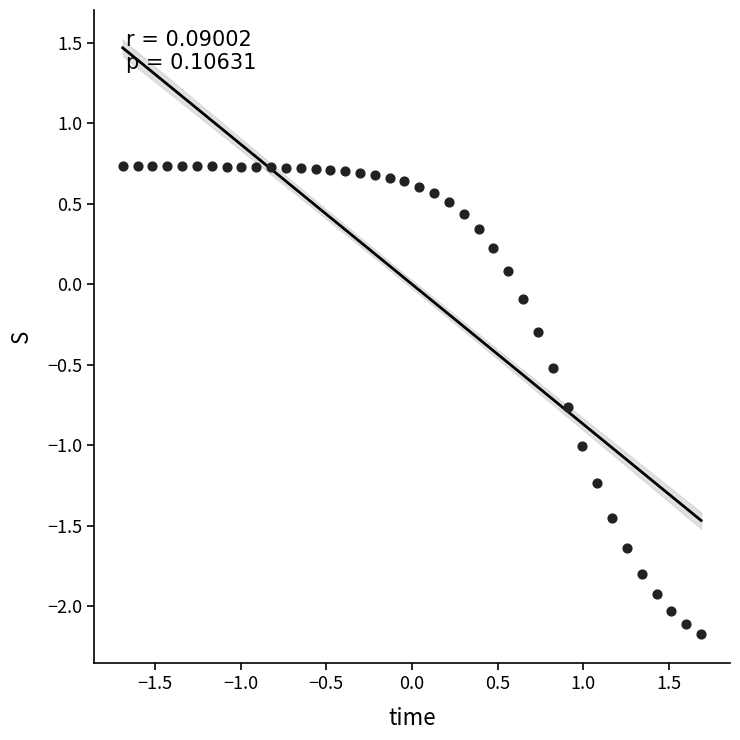

What is the range of Y values (max minus min)?

2.9